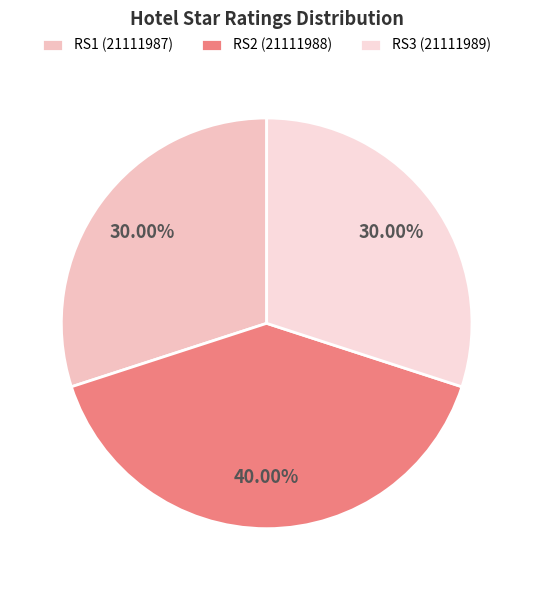

Which slice is the largest?

RS2 (21111988)